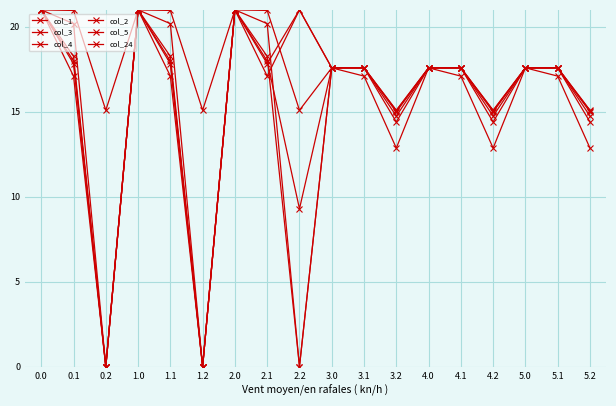

Does the chart have visible grid lines?

Yes